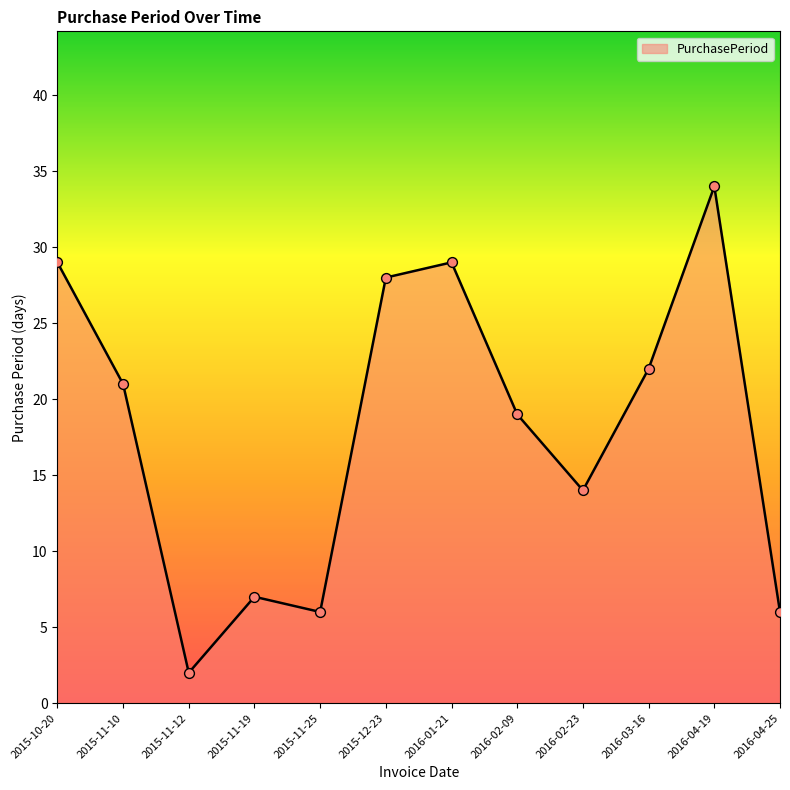

What is the ratio of the value at 2015-11-25 to the value at 2016-04-19?

0.2